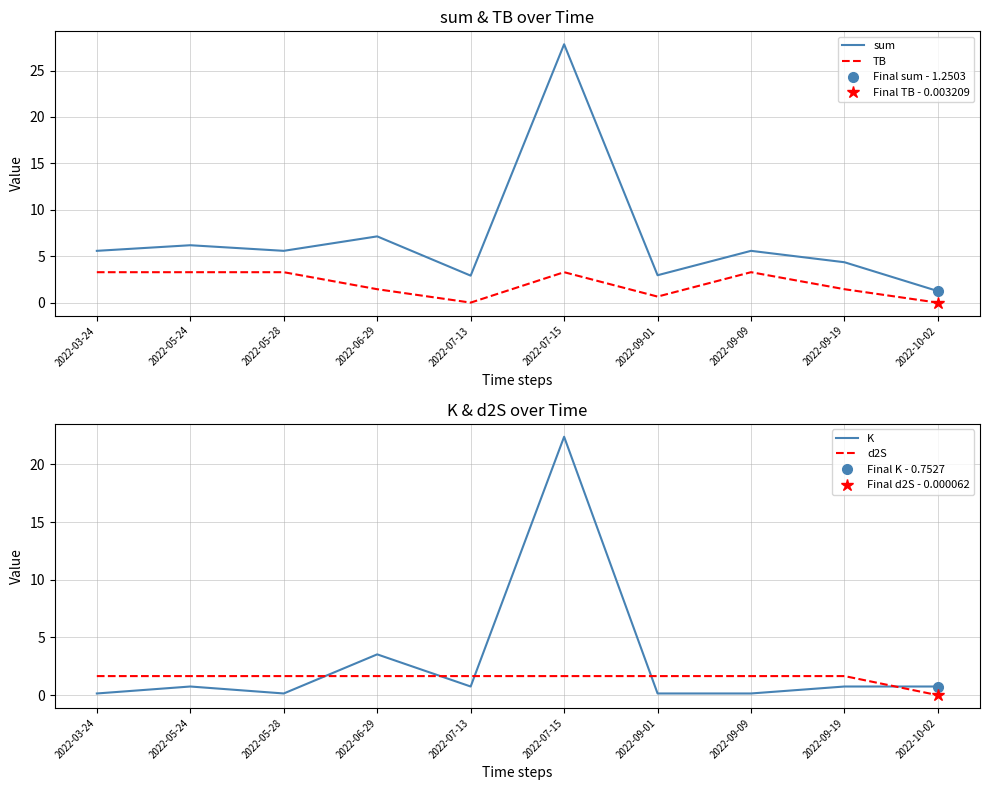

How many interior local valleys does the sum series have?

3